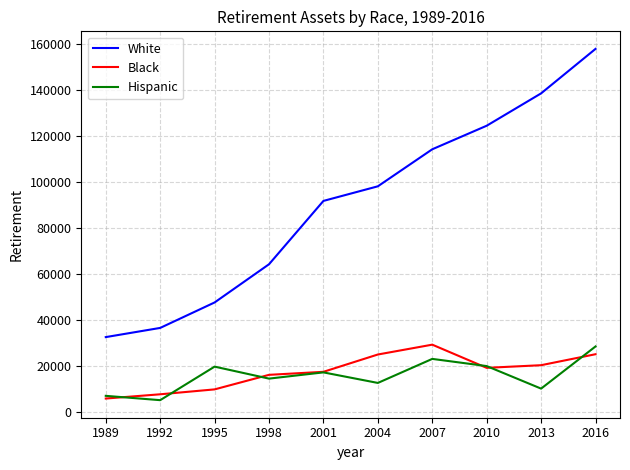

Does the chart display data point markers on the line(s)?

No